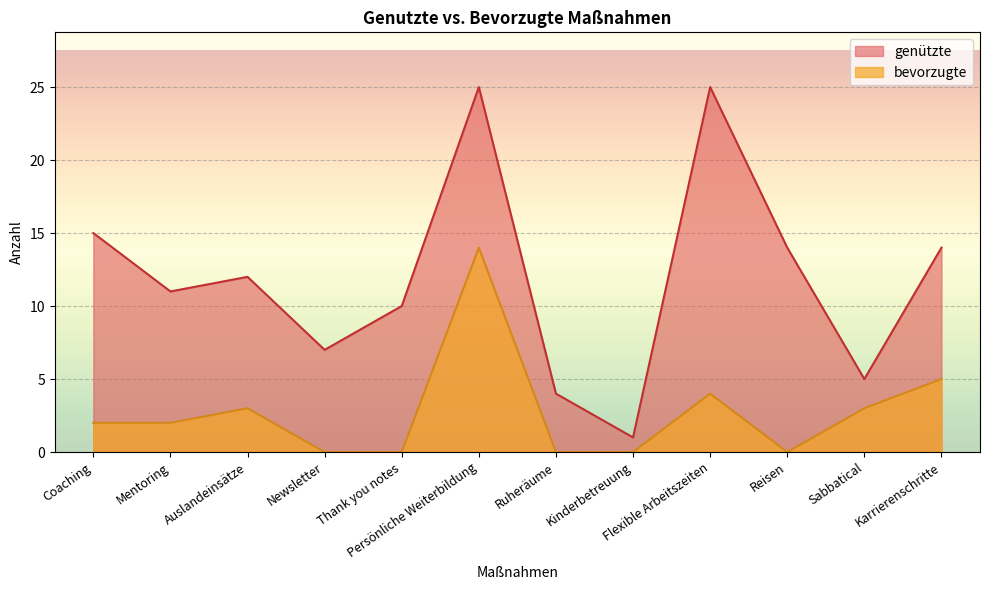

Reading left to right, what are all the values shown in this chart?

genützte: Coaching=15	Mentoring=11	Auslandeinsätze=12	Newsletter=7	Thank you notes=10	Persönliche Weiterbildung=25	Ruheräume=4	Kinderbetreuung=1	Flexible Arbeitszeiten=25	Reisen=14	Sabbatical=5	Karrierenschritte=14
bevorzugte: Coaching=2	Mentoring=2	Auslandeinsätze=3	Newsletter=0	Thank you notes=0	Persönliche Weiterbildung=14	Ruheräume=0	Kinderbetreuung=0	Flexible Arbeitszeiten=4	Reisen=0	Sabbatical=3	Karrierenschritte=5